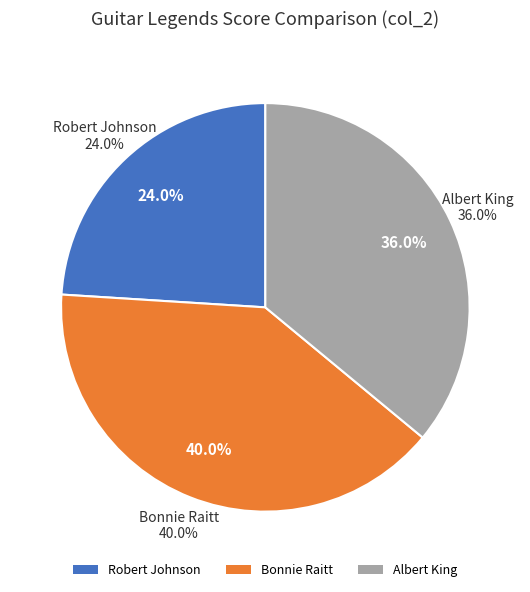

The Bonnie Raitt slice represents 32% of the pie. True or false?

False